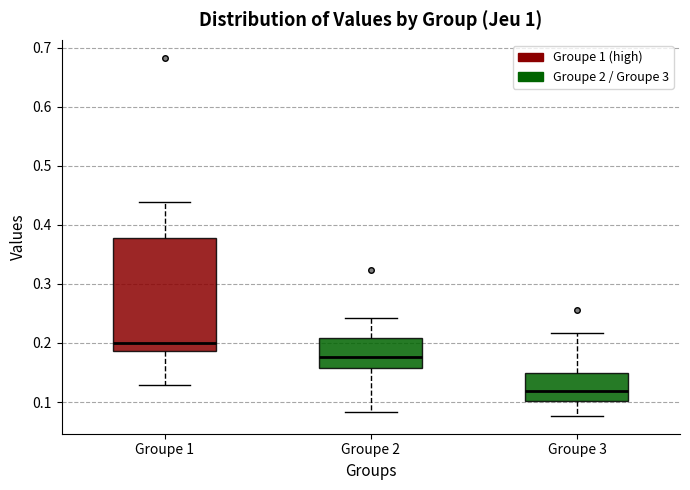

Which box has the lowest median line?

Groupe 3